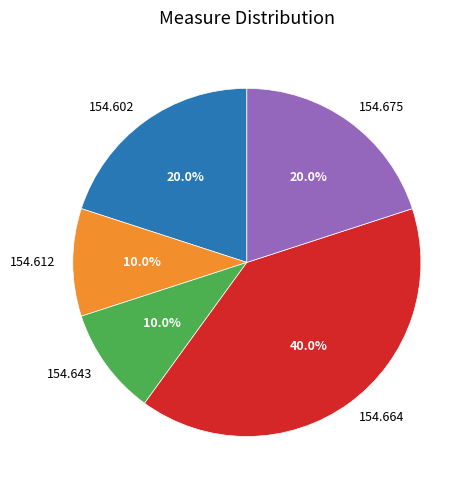

Do 154.612 and 154.643 together represent more than half of the pie?

No